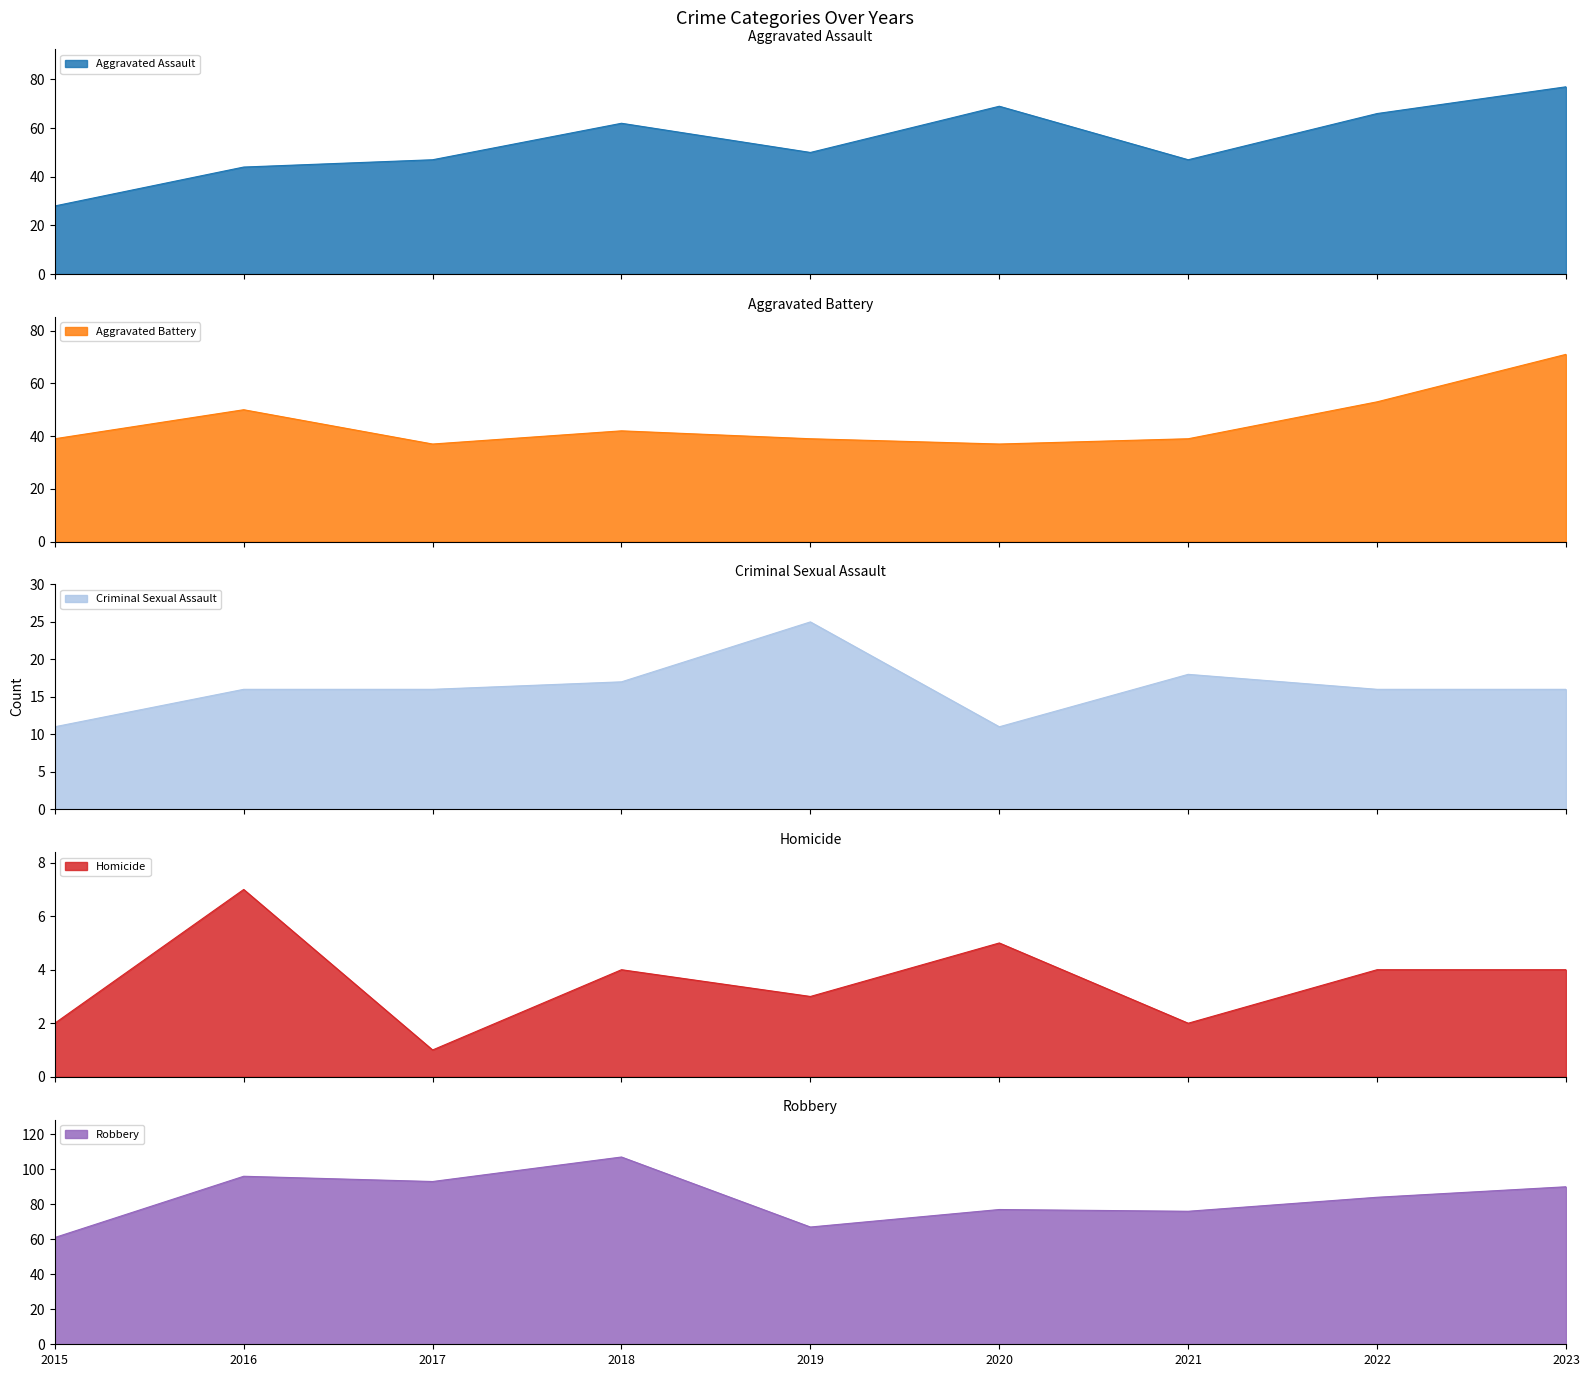

Where does the Aggravated Assault series first go above 50?

2018